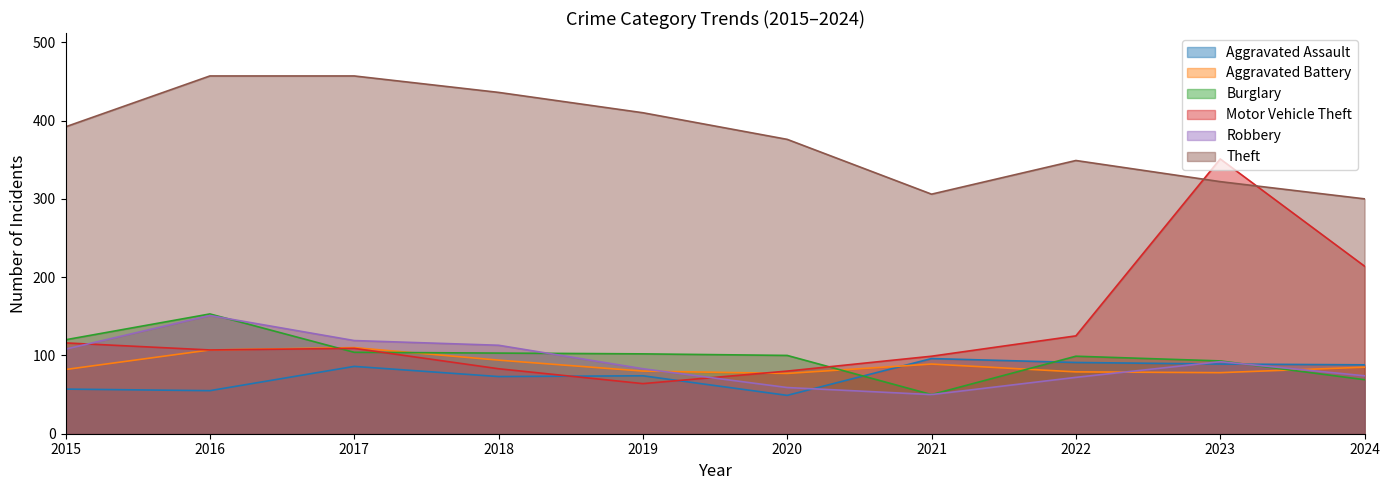

Which series has the largest total across all categories?

Theft